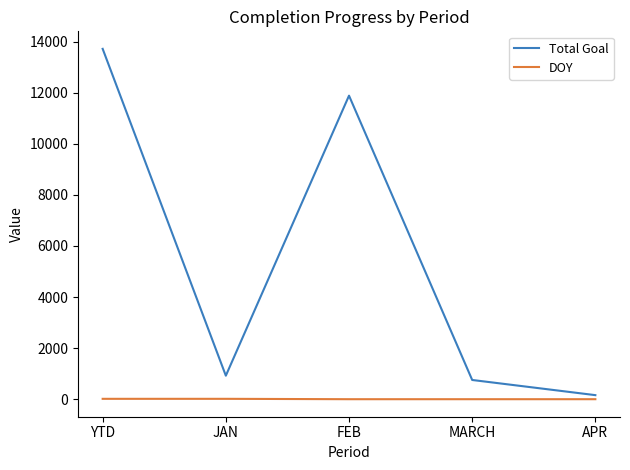

True or false: Total Goal and DOY intersect in this chart.

False